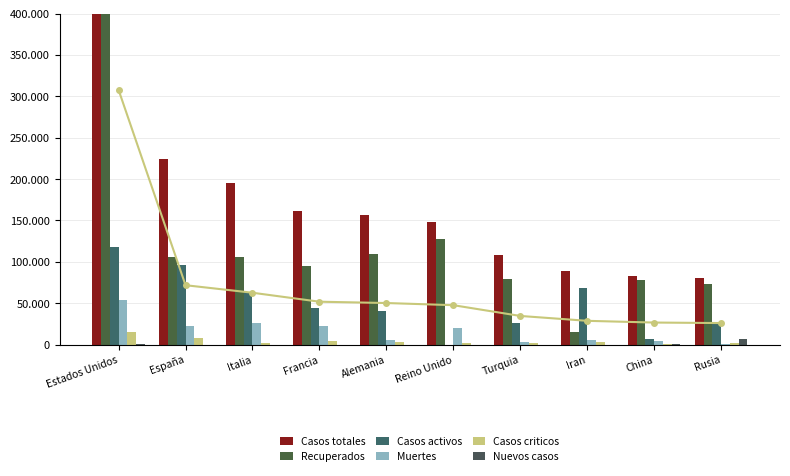

Reading left to right, extract all data points from this chart.

Casos totales: 960896	223759	195351	161488	156513	148377	107773	89328	82827	80949
Recuperados: 788469	105149	105847	94280	109800	127714	79485	15485	77394	73435
Casos activos: 118162	95708	63120	44594	40836	0	25582	68193	6767	25582
Muertes: 54265	22902	26384	22614	5877	20319	2706	5650	4632	747
Casos criticos: 15110	7705	2102	4725	2570	1559	1782	3096	51	2300
Nuevos casos: 245	0	0	0	0	0	0	0	11	6361